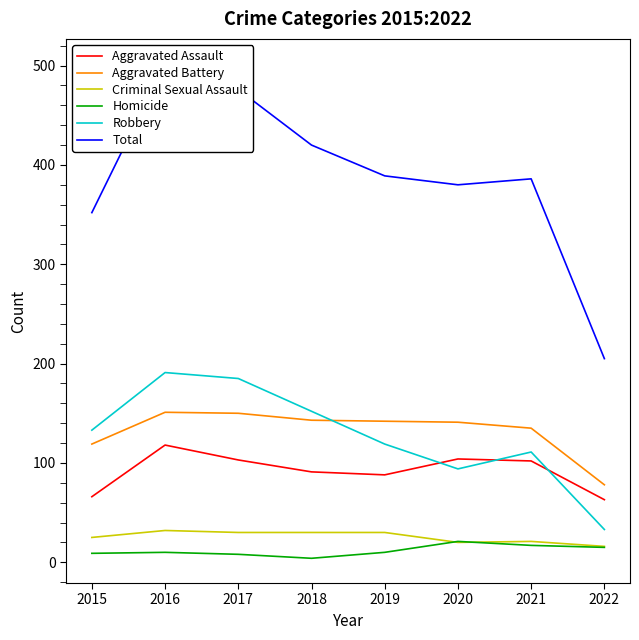

Reading right to left, extract all data points from this chart.

Aggravated Assault: 2022=63	2021=102	2020=104	2019=88	2018=91	2017=103	2016=118	2015=66
Aggravated Battery: 2022=78	2021=135	2020=141	2019=142	2018=143	2017=150	2016=151	2015=119
Criminal Sexual Assault: 2022=16	2021=21	2020=20	2019=30	2018=30	2017=30	2016=32	2015=25
Homicide: 2022=15	2021=17	2020=21	2019=10	2018=4	2017=8	2016=10	2015=9
Robbery: 2022=33	2021=111	2020=94	2019=119	2018=152	2017=185	2016=191	2015=133
Total: 2022=205	2021=386	2020=380	2019=389	2018=420	2017=476	2016=502	2015=352